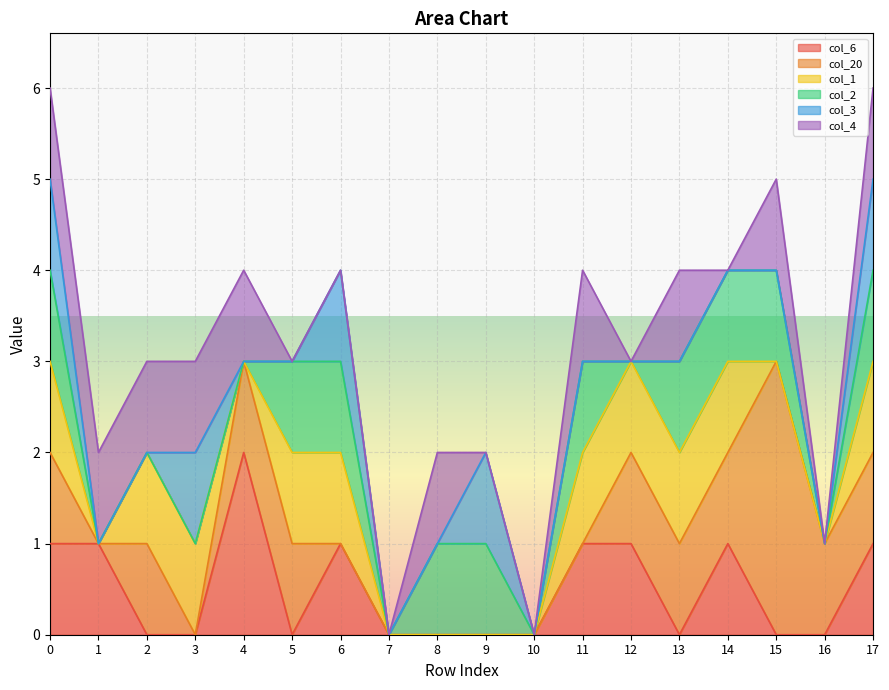

Where is col_1 nearest to the value 0?

1